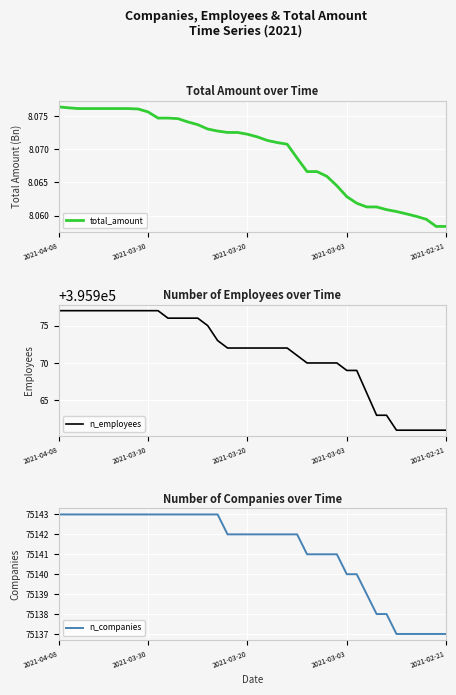

The value of total_amount at 2021-02-21 is 3.6. True or false?

False